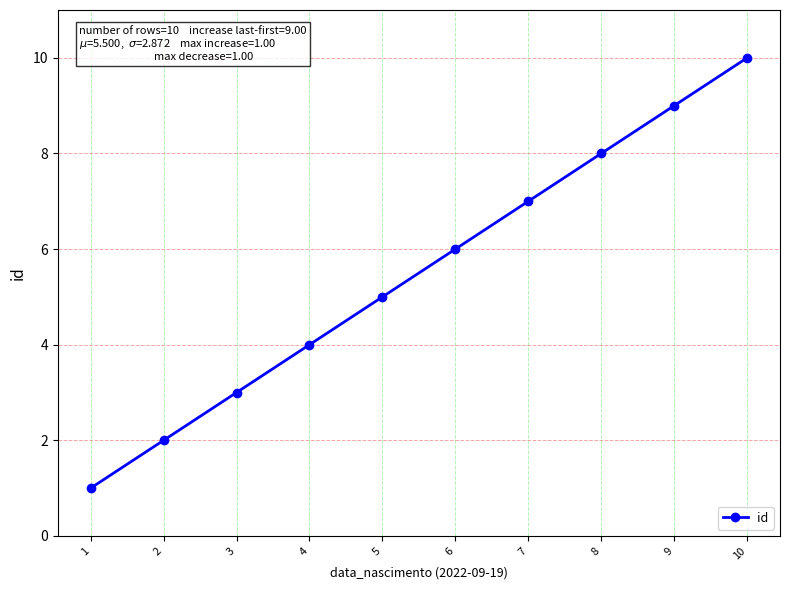

Reading left to right, what are all the values shown in this chart?

1	2	3	4	5	6	7	8	9	10